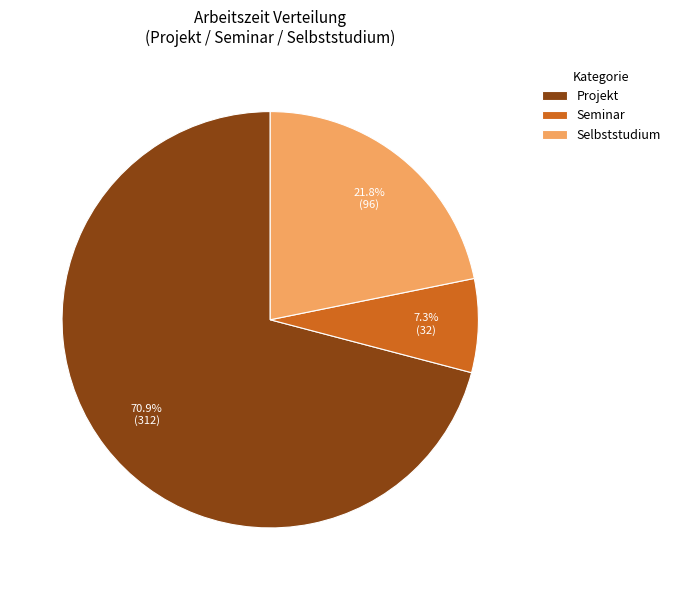

What percentage is NOT represented by Projekt?

29.1%